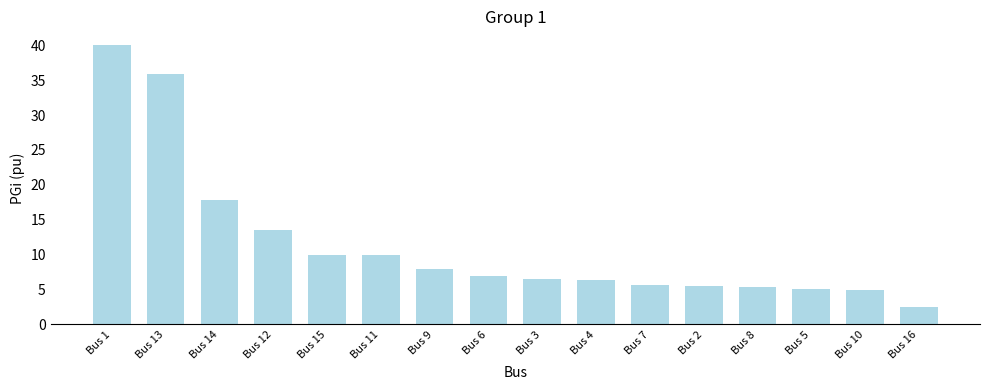

At which label is the value closest to 21?

Bus 14